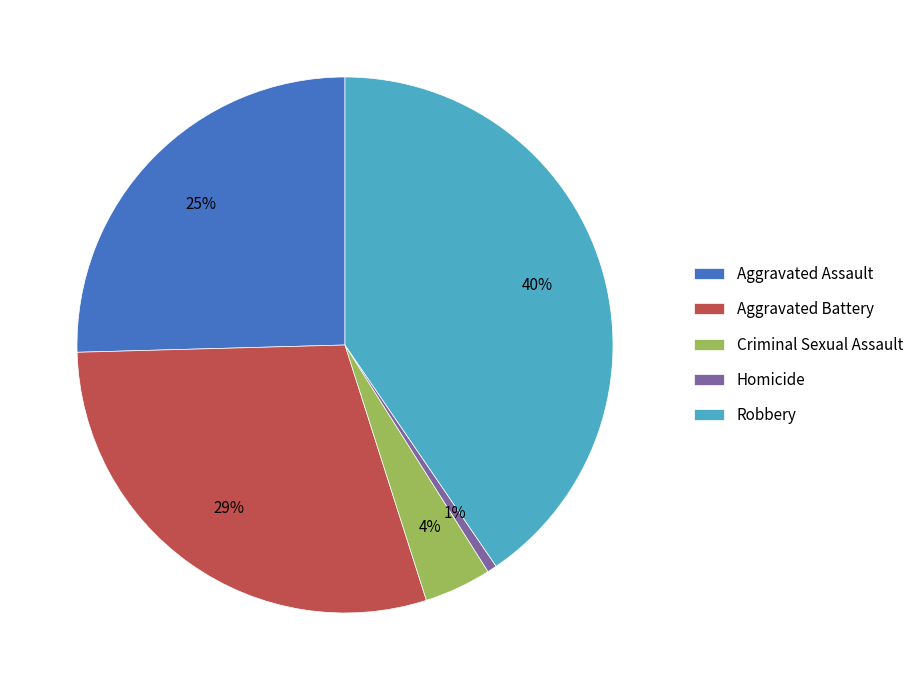

Is the sum of Criminal Sexual Assault and Aggravated Battery greater than half?

No